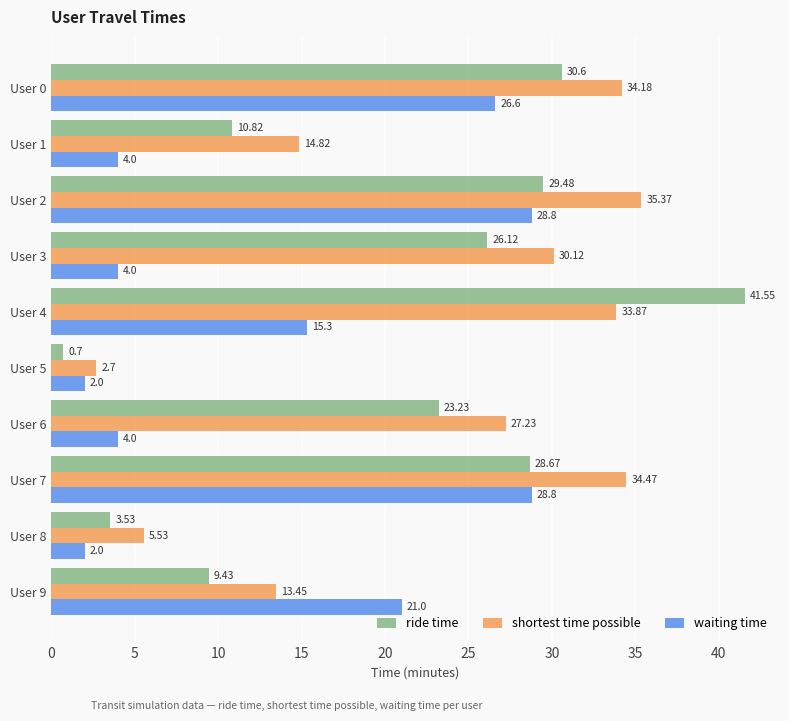

What is the total value across all series at User 4?

90.7